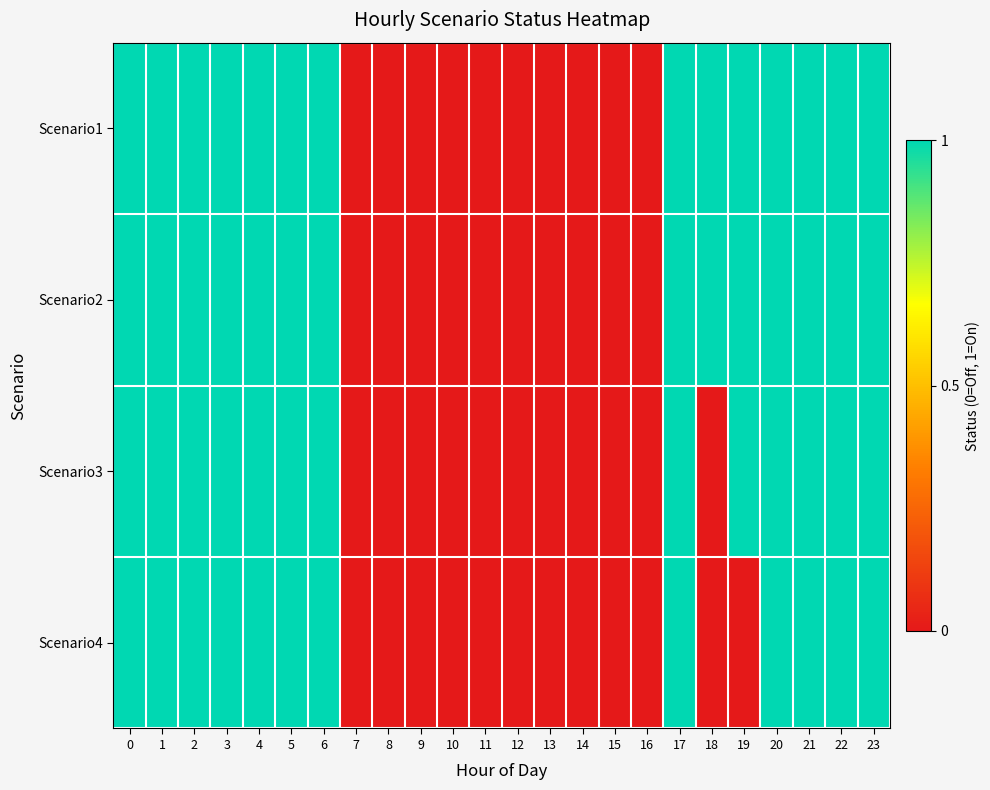

Which series has the widest spread of values?

Scenario1